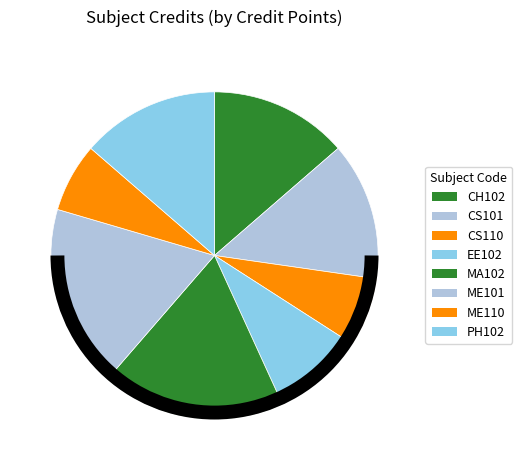

Count the number of slices in the pie.

8